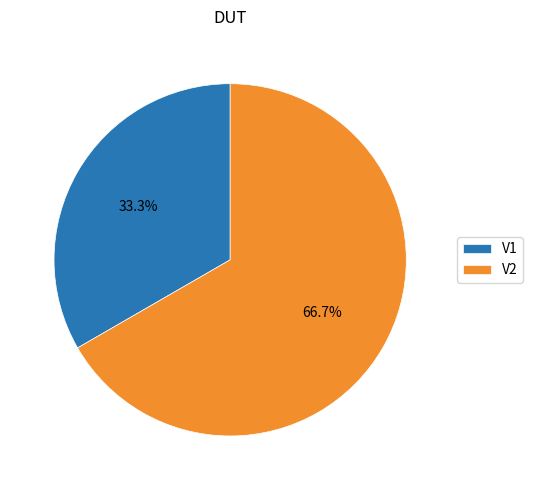

What is the smallest slice in the pie chart?

V1